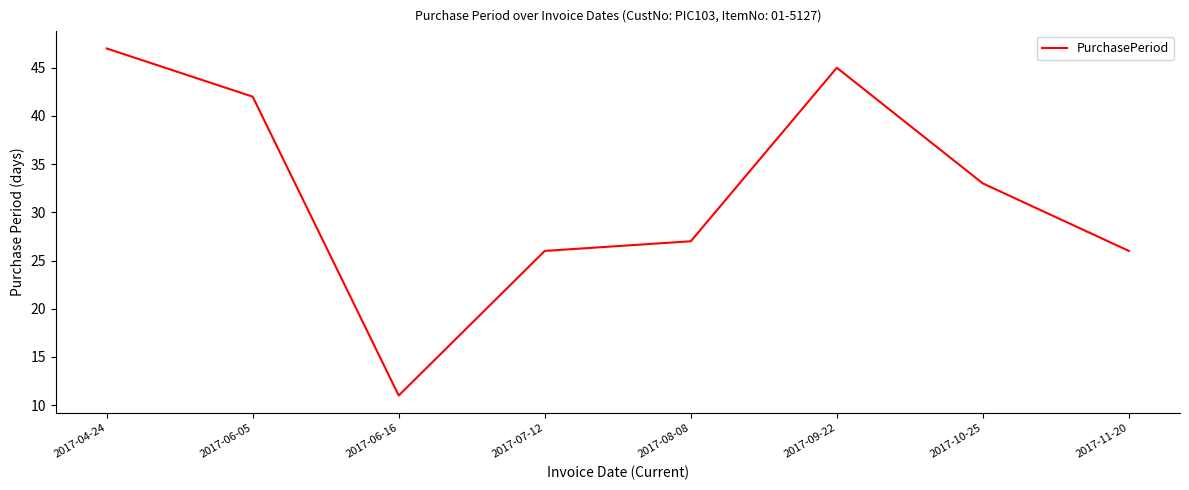

What value does the data have at 2017-06-05?

42